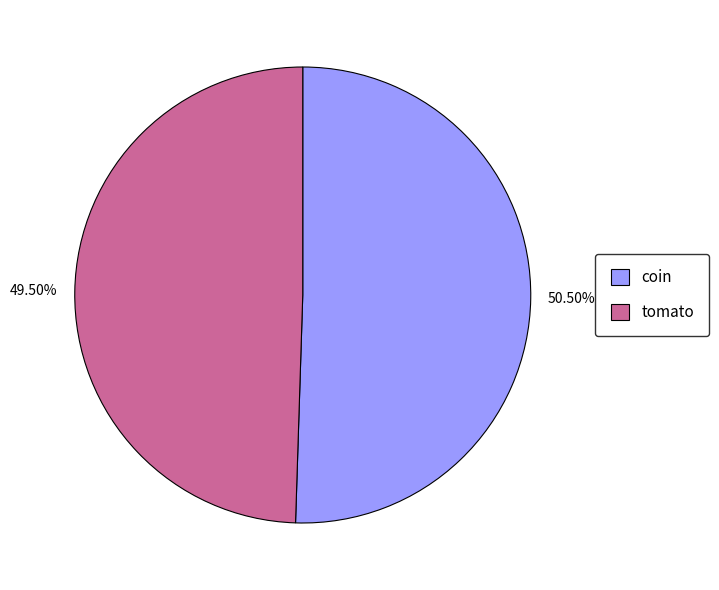

What is the largest slice in the pie chart?

coin